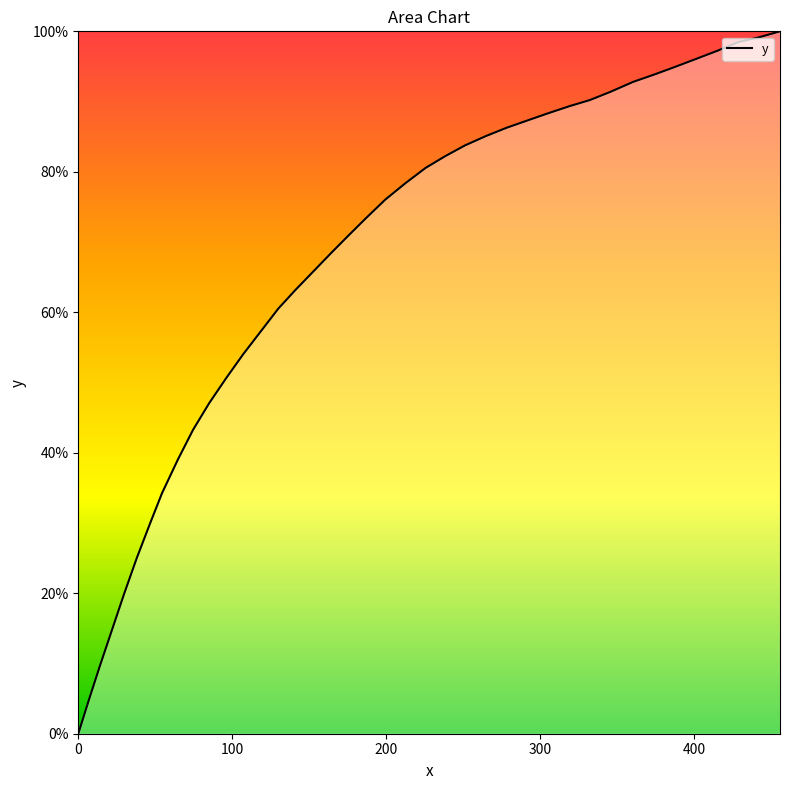

What is the difference between the maximum and minimum values?

100.0